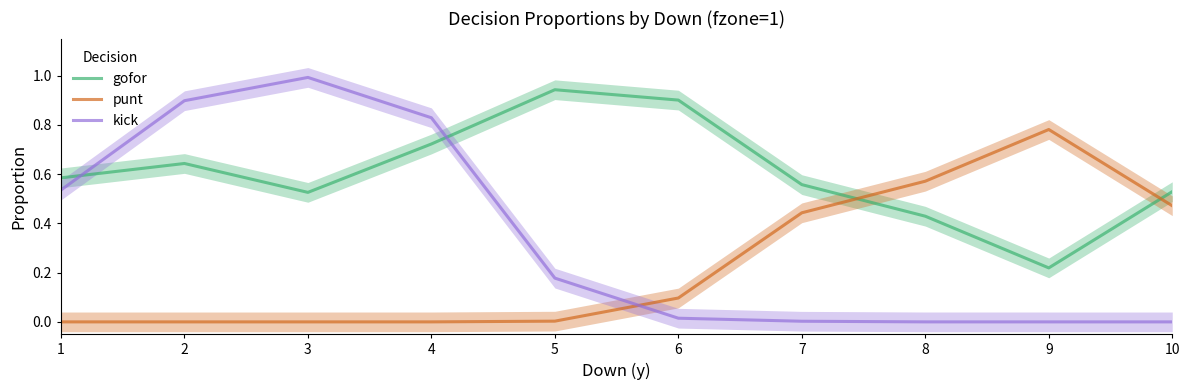

At which category does gofor reach its first local valley?

3